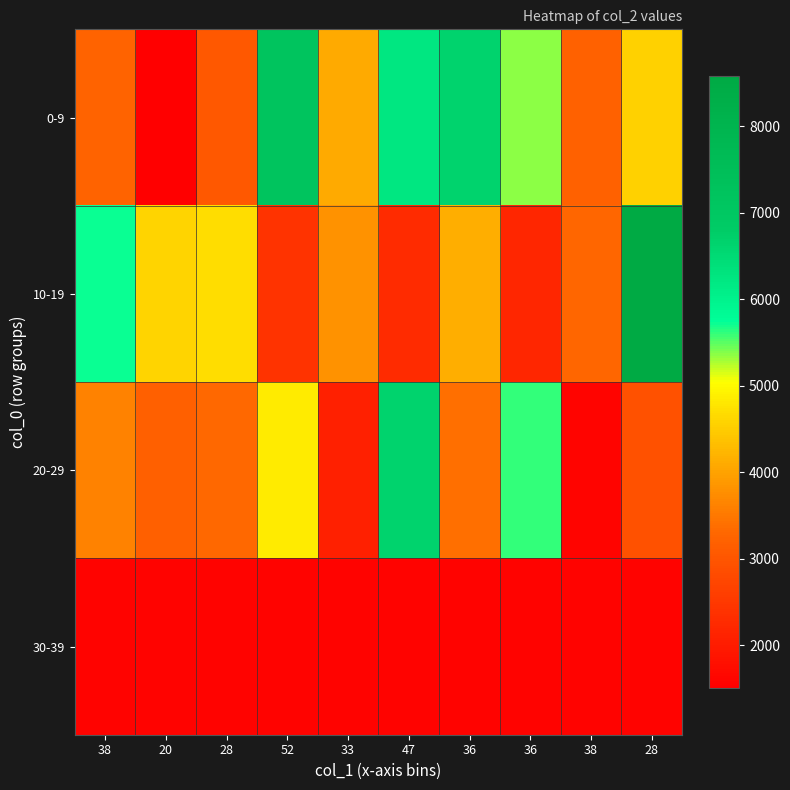

What is the minimum value shown in the chart?

1508